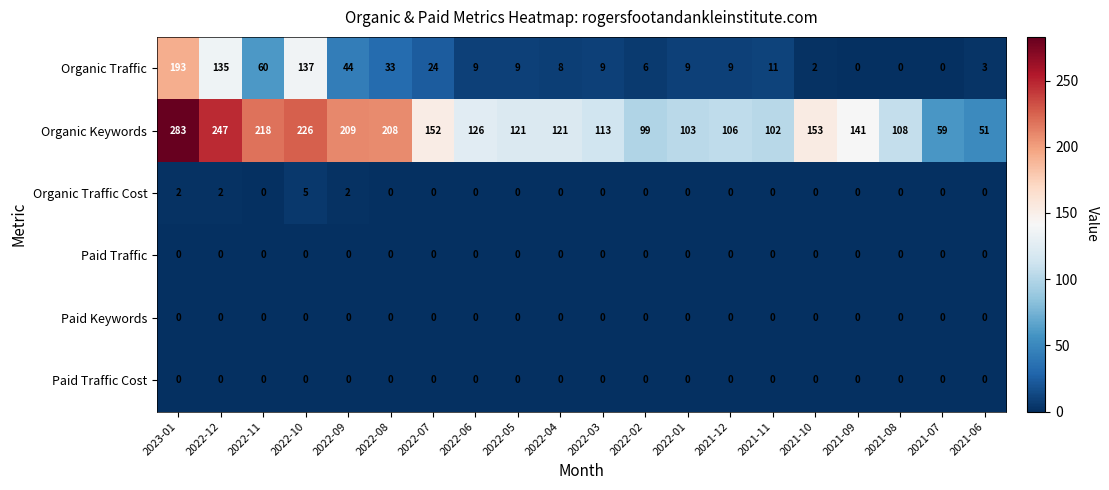

Between 2022-04 and 2022-03, which series saw the biggest shift?

Organic Keywords